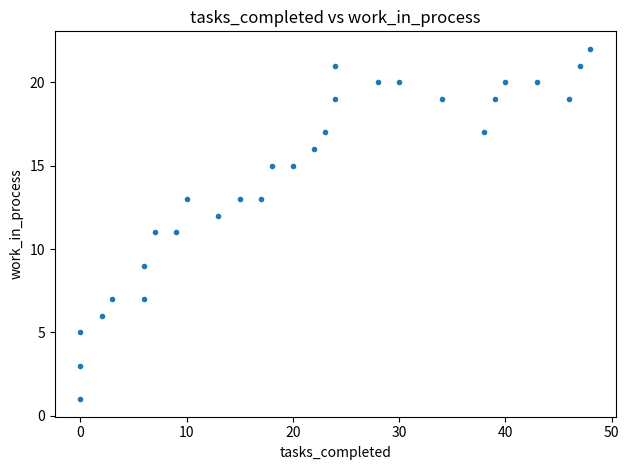

What is the range of Y values (max minus min)?

21